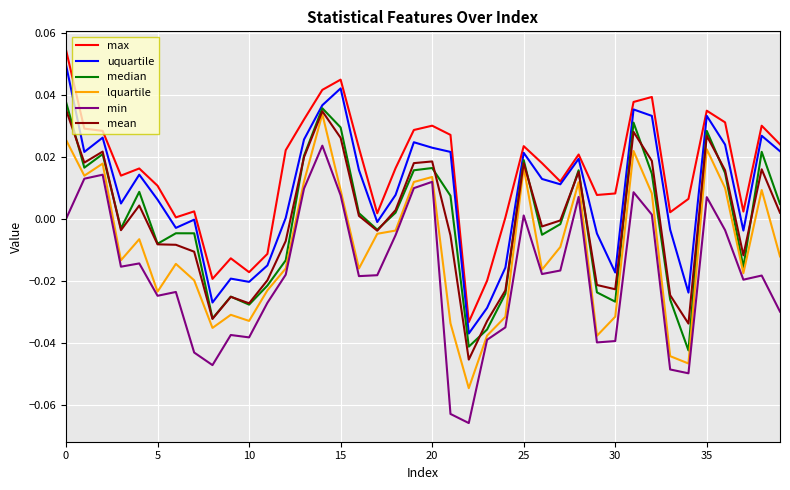

True or false: lquartile and max intersect in this chart.

False